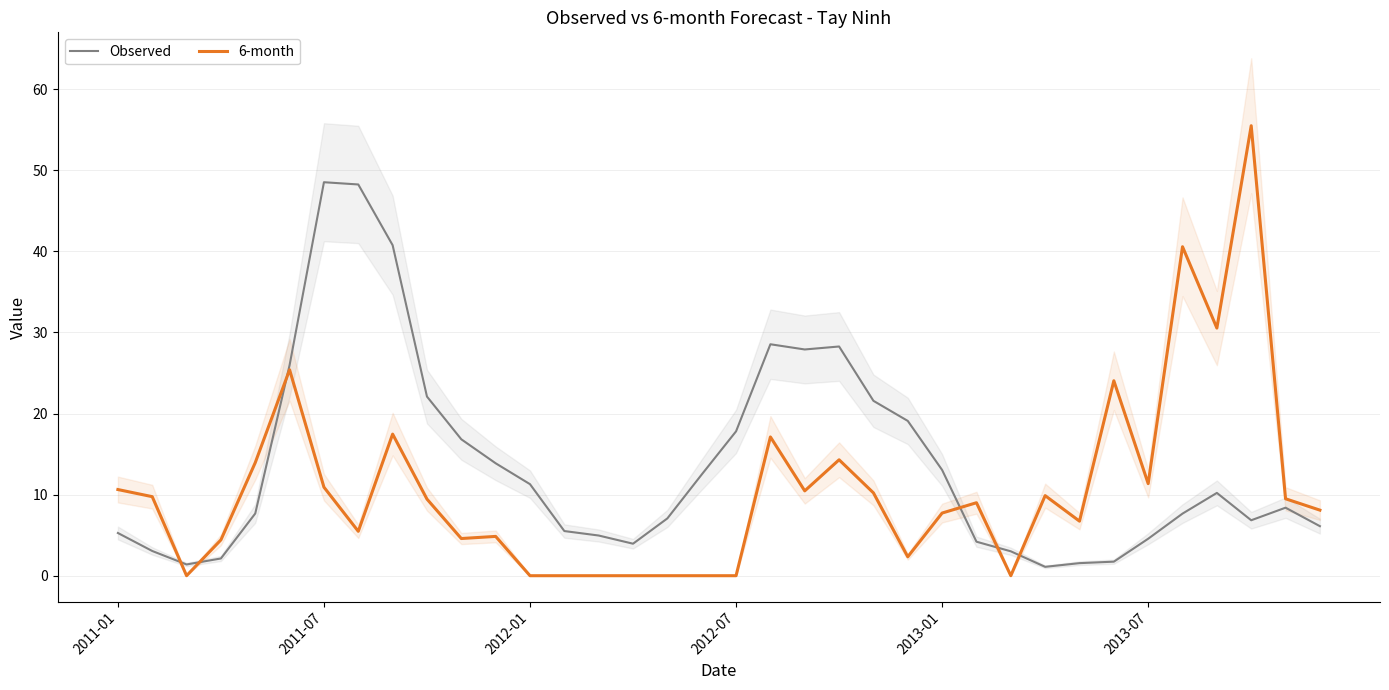

What is the maximum value for 6-month?

55.5